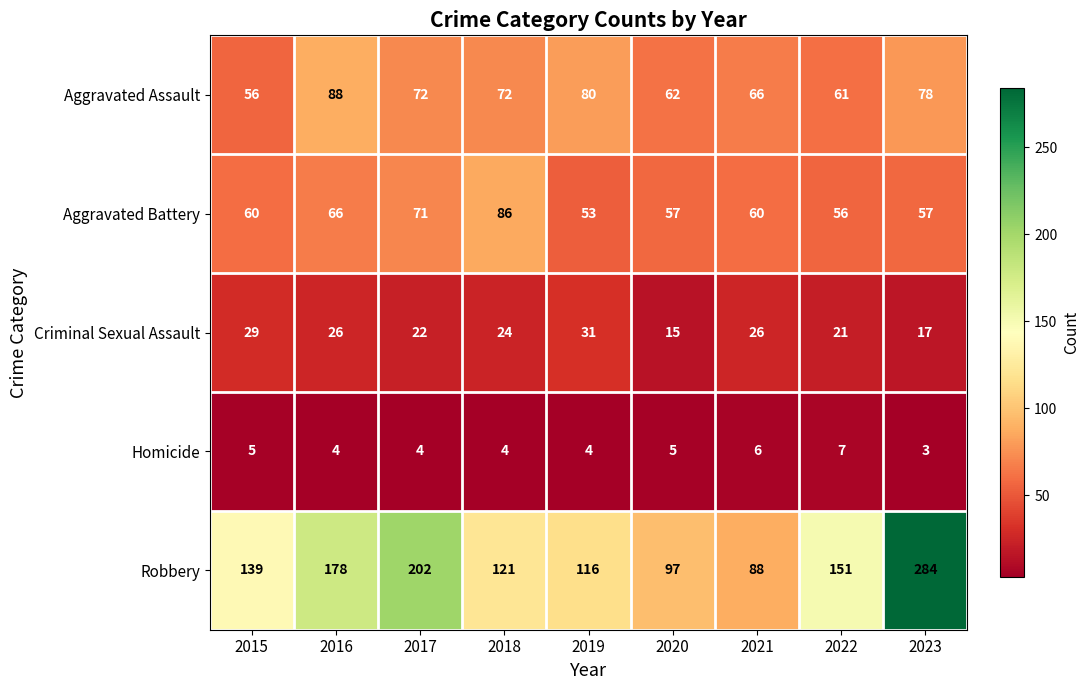

What is the difference between the second highest and second lowest values in the Aggravated Battery series?

15